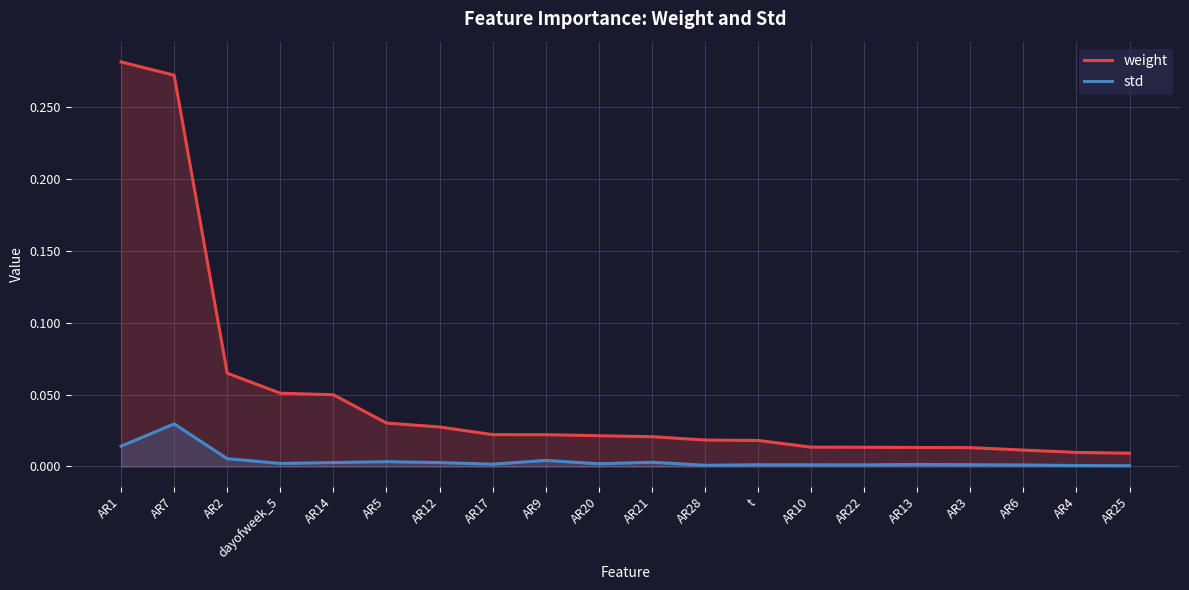

Which category has the lowest value in the weight series?

AR25